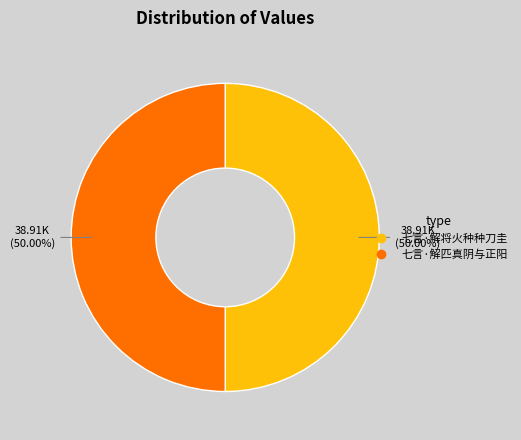

Combined, do 七言·解将火种种刀圭 and 七言·解匹真阴与正阳 account for over 50%?

Yes